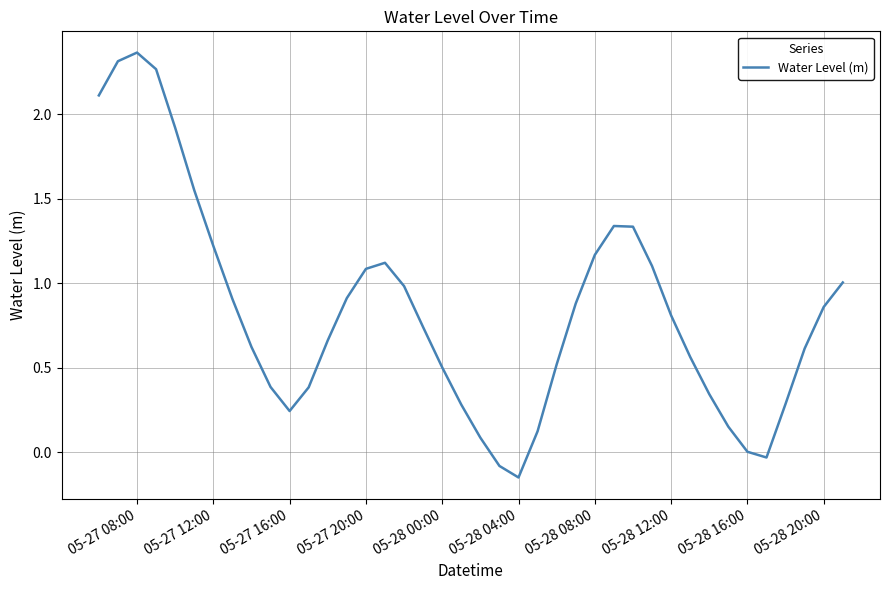

Count the number of data series in this chart.

1